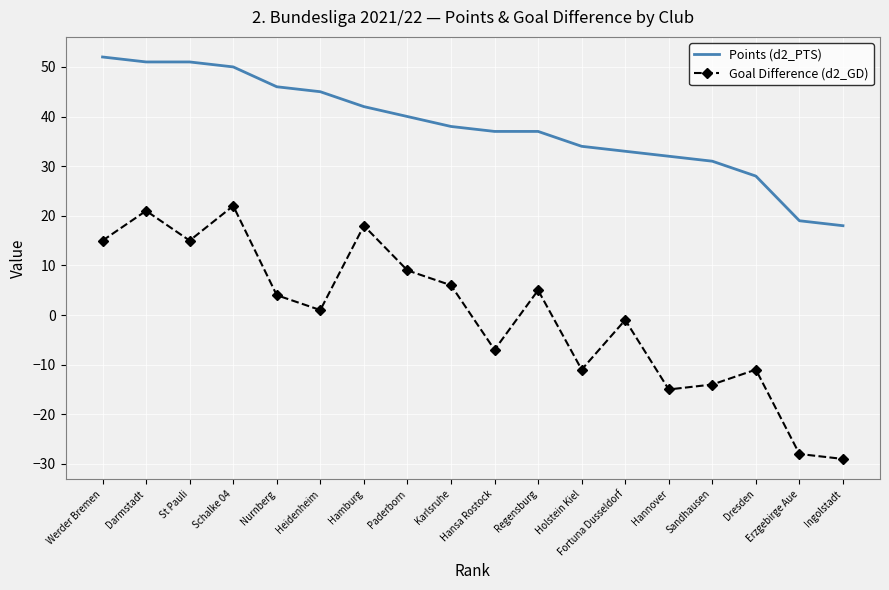

Which label corresponds to the smallest value in the chart?

Ingolstadt